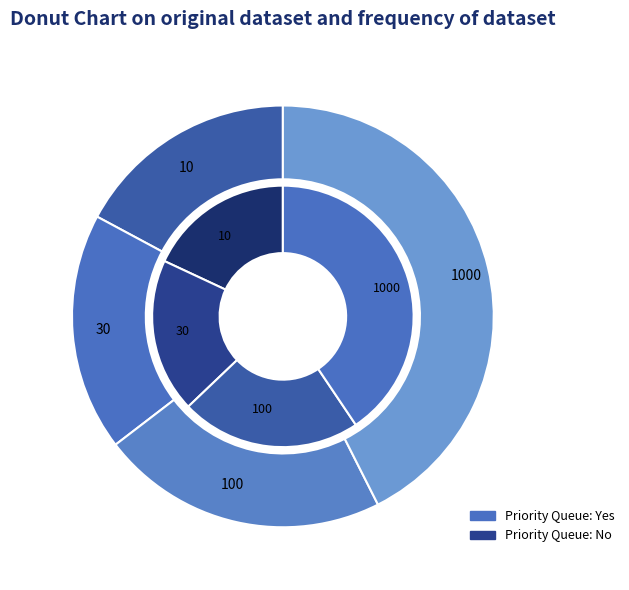

To the nearest percent, what portion does 1000 represent?

41%